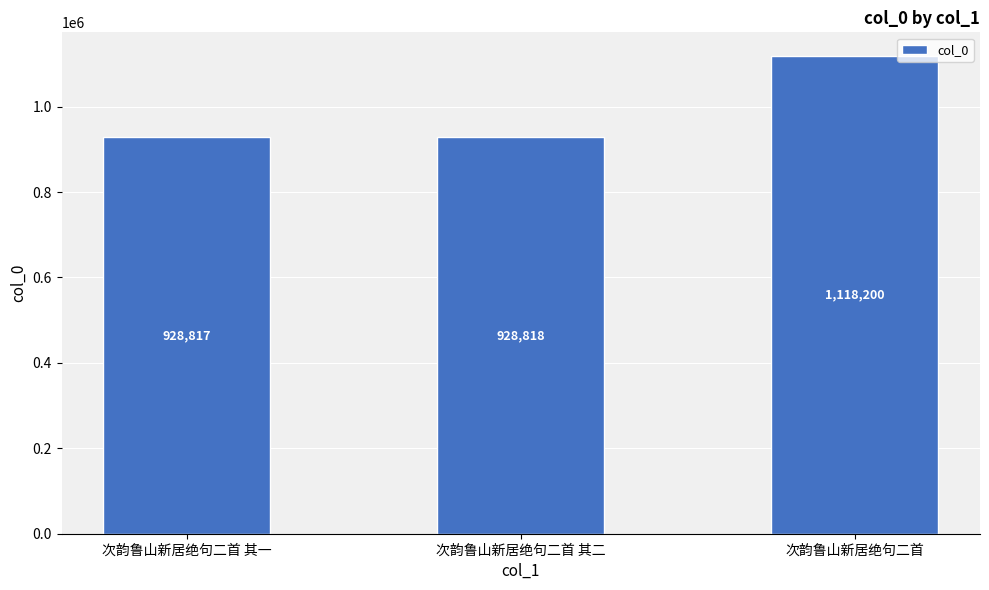

Which has a higher value, 次韵鲁山新居绝句二首 其二 or 次韵鲁山新居绝句二首 其一?

次韵鲁山新居绝句二首 其二